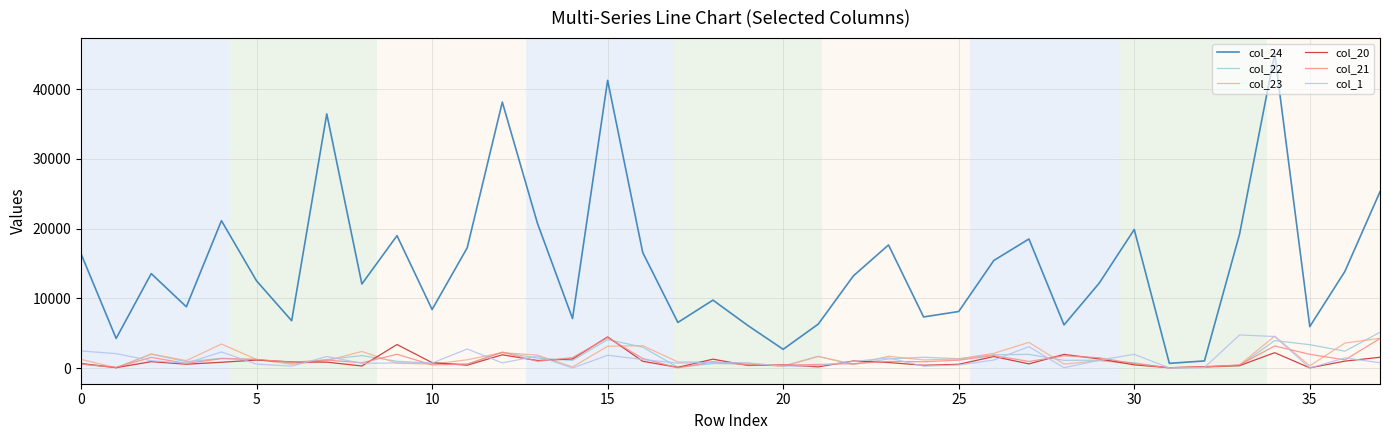

What are all the series names shown in the legend?

col_24, col_22, col_23, col_20, col_21, col_1